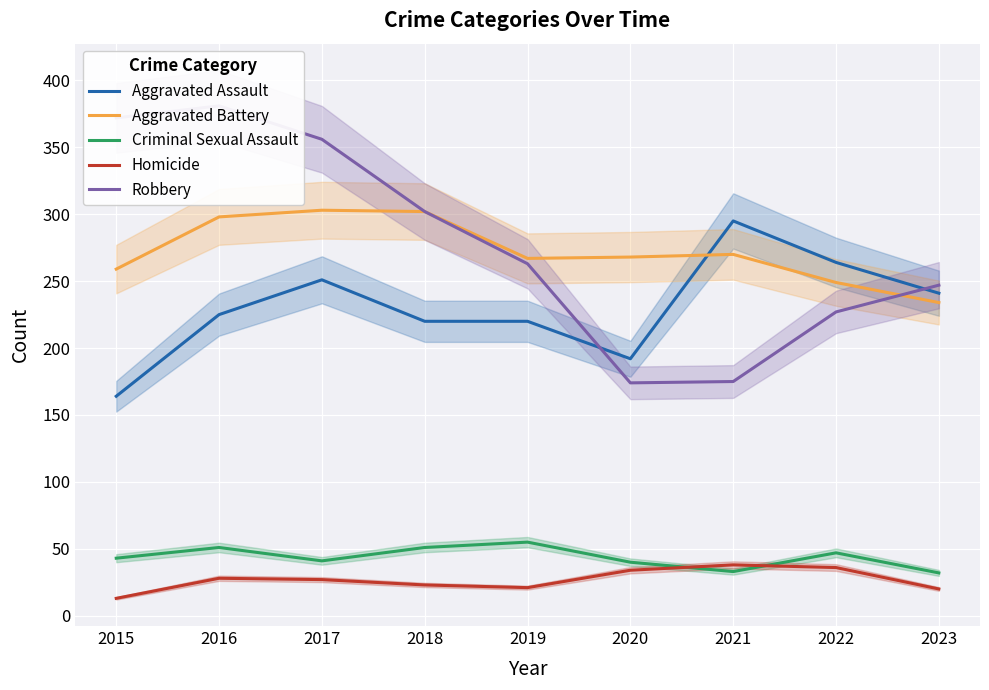

At 2016, list the series in order from smallest to largest.

Homicide, Criminal Sexual Assault, Aggravated Assault, Aggravated Battery, Robbery